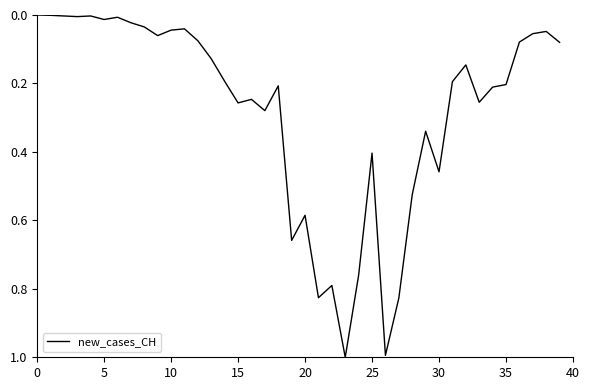

Count the number of categories in the chart.

40